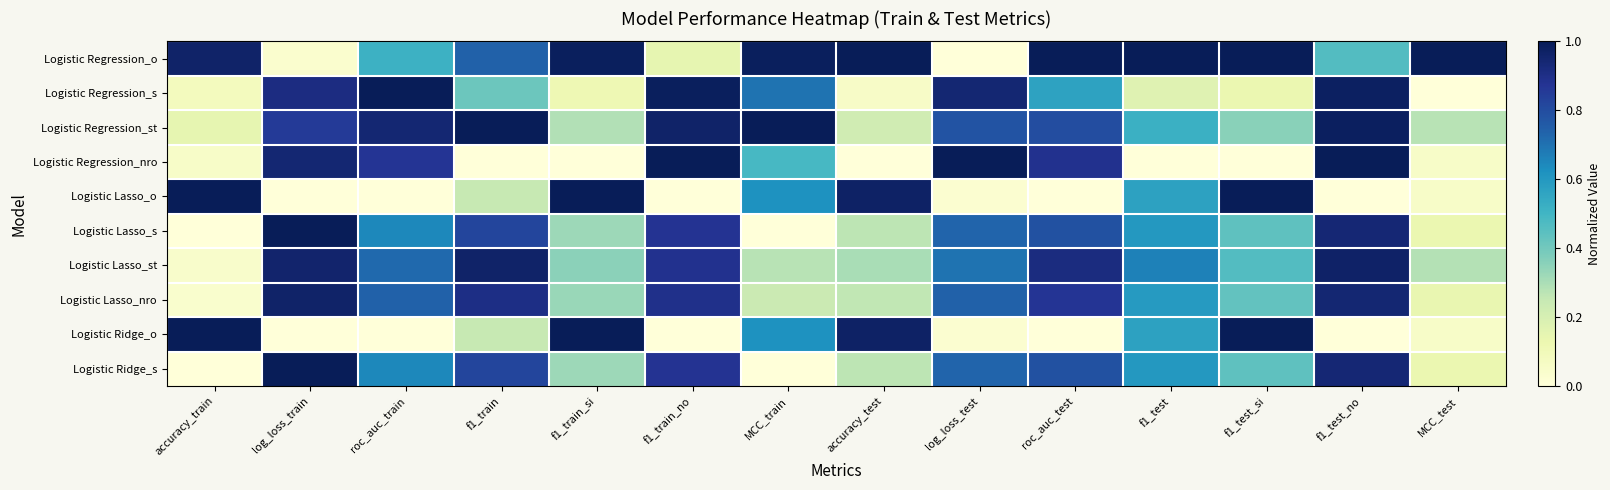

Which category has the lowest value across all series?

log_loss_test